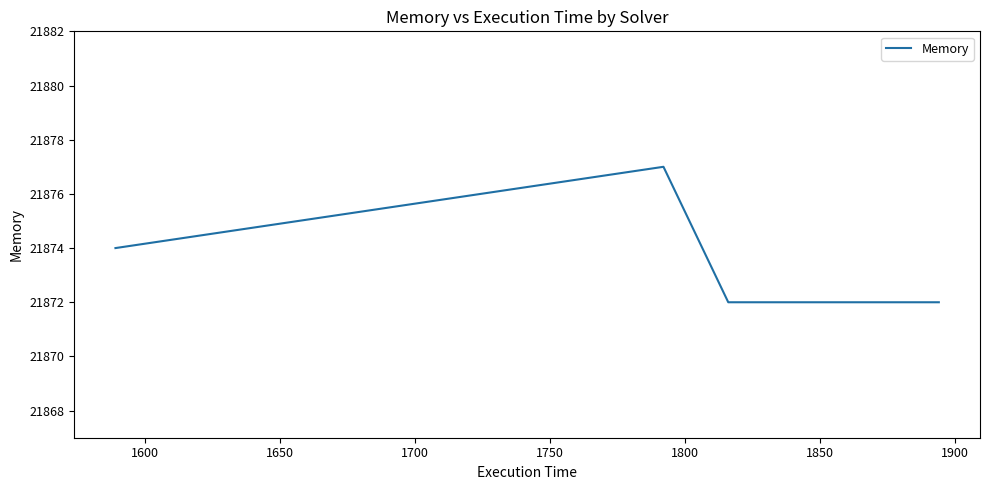

Is this an area chart (filled region under the line)?

No